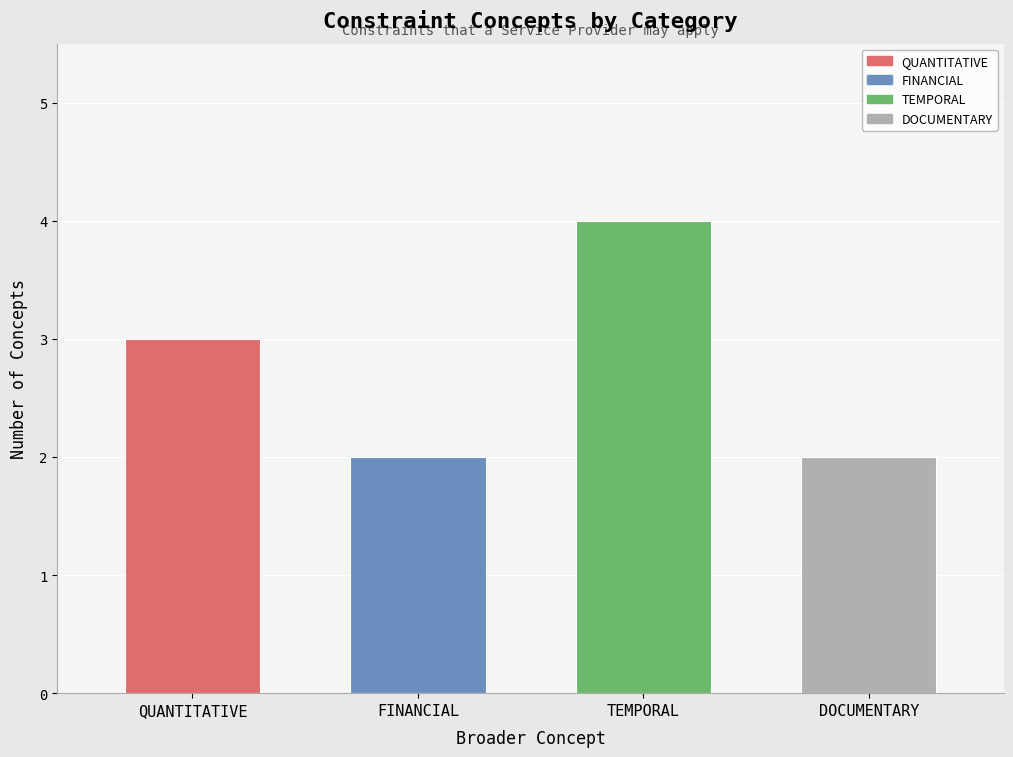

Are the bars grouped side by side (vs. stacked)?

No